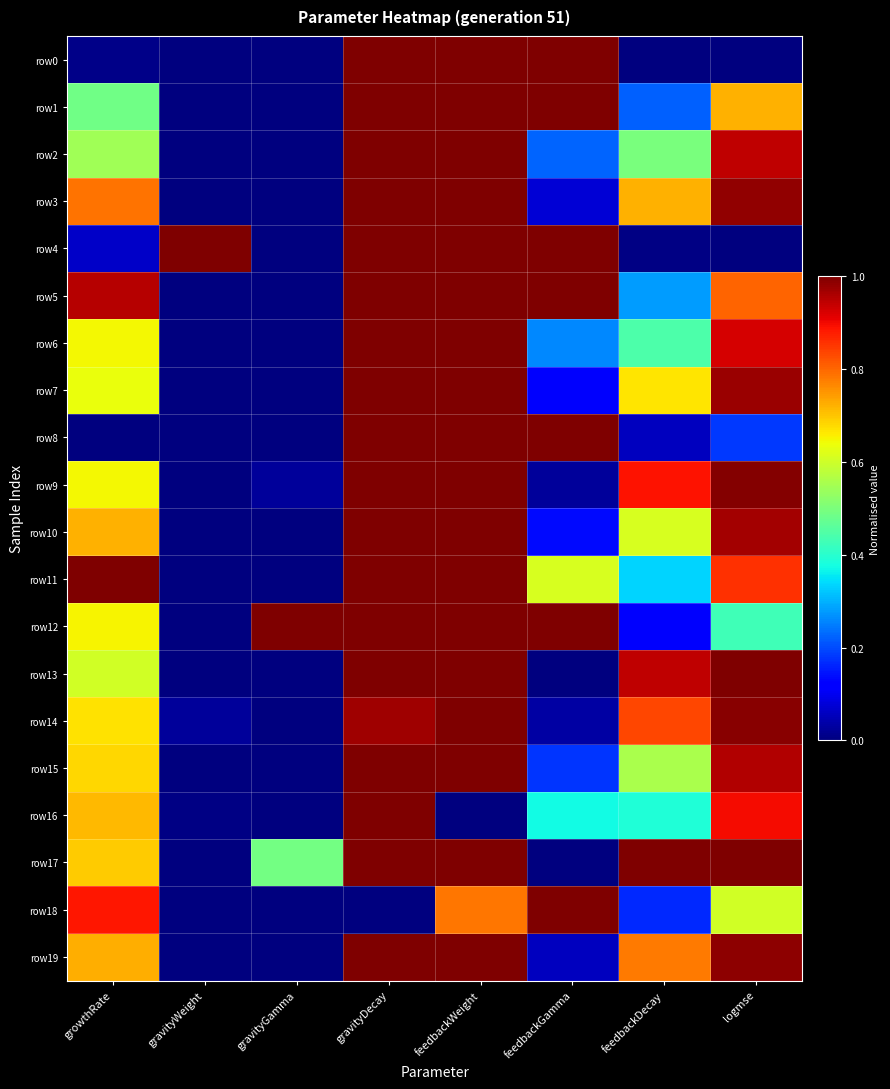

Reading left to right, transcribe all the data shown in this chart.

row0: growthRate=0.0	gravityWeight=0.0	gravityGamma=0.0	gravityDecay=1.0	feedbackWeight=1.0	feedbackGamma=1.0	feedbackDecay=0.0	logmse=0.0
row1: growthRate=0.5	gravityWeight=0.0	gravityGamma=0.0	gravityDecay=1.0	feedbackWeight=1.0	feedbackGamma=1.0	feedbackDecay=0.2	logmse=0.7
row2: growthRate=0.5	gravityWeight=0.0	gravityGamma=0.0	gravityDecay=1.0	feedbackWeight=1.0	feedbackGamma=0.2	feedbackDecay=0.5	logmse=0.9
row3: growthRate=0.8	gravityWeight=0.0	gravityGamma=0.0	gravityDecay=1.0	feedbackWeight=1.0	feedbackGamma=0.1	feedbackDecay=0.7	logmse=1.0
row4: growthRate=0.1	gravityWeight=1.0	gravityGamma=0.0	gravityDecay=1.0	feedbackWeight=1.0	feedbackGamma=1.0	feedbackDecay=0.0	logmse=0.0
row5: growthRate=1.0	gravityWeight=0.0	gravityGamma=0.0	gravityDecay=1.0	feedbackWeight=1.0	feedbackGamma=1.0	feedbackDecay=0.3	logmse=0.8
row6: growthRate=0.6	gravityWeight=0.0	gravityGamma=0.0	gravityDecay=1.0	feedbackWeight=1.0	feedbackGamma=0.3	feedbackDecay=0.4	logmse=0.9
row7: growthRate=0.6	gravityWeight=0.0	gravityGamma=0.0	gravityDecay=1.0	feedbackWeight=1.0	feedbackGamma=0.1	feedbackDecay=0.7	logmse=1.0
row8: growthRate=0.0	gravityWeight=0.0	gravityGamma=0.0	gravityDecay=1.0	feedbackWeight=1.0	feedbackGamma=1.0	feedbackDecay=0.1	logmse=0.2
row9: growthRate=0.6	gravityWeight=0.0	gravityGamma=0.0	gravityDecay=1.0	feedbackWeight=1.0	feedbackGamma=0.0	feedbackDecay=0.9	logmse=1.0
row10: growthRate=0.7	gravityWeight=0.0	gravityGamma=0.0	gravityDecay=1.0	feedbackWeight=1.0	feedbackGamma=0.1	feedbackDecay=0.6	logmse=1.0
row11: growthRate=1.0	gravityWeight=0.0	gravityGamma=0.0	gravityDecay=1.0	feedbackWeight=1.0	feedbackGamma=0.6	feedbackDecay=0.3	logmse=0.9
row12: growthRate=0.7	gravityWeight=0.0	gravityGamma=1.0	gravityDecay=1.0	feedbackWeight=1.0	feedbackGamma=1.0	feedbackDecay=0.1	logmse=0.4
row13: growthRate=0.6	gravityWeight=0.0	gravityGamma=0.0	gravityDecay=1.0	feedbackWeight=1.0	feedbackGamma=0.0	feedbackDecay=0.9	logmse=1.0
row14: growthRate=0.7	gravityWeight=0.0	gravityGamma=0.0	gravityDecay=1.0	feedbackWeight=1.0	feedbackGamma=0.0	feedbackDecay=0.8	logmse=1.0
row15: growthRate=0.7	gravityWeight=0.0	gravityGamma=0.0	gravityDecay=1.0	feedbackWeight=1.0	feedbackGamma=0.2	feedbackDecay=0.6	logmse=1.0
row16: growthRate=0.7	gravityWeight=0.0	gravityGamma=0.0	gravityDecay=1.0	feedbackWeight=0.0	feedbackGamma=0.4	feedbackDecay=0.4	logmse=0.9
row17: growthRate=0.7	gravityWeight=0.0	gravityGamma=0.5	gravityDecay=1.0	feedbackWeight=1.0	feedbackGamma=0.0	feedbackDecay=1.0	logmse=1.0
row18: growthRate=0.9	gravityWeight=0.0	gravityGamma=0.0	gravityDecay=0.0	feedbackWeight=0.8	feedbackGamma=1.0	feedbackDecay=0.2	logmse=0.6
row19: growthRate=0.7	gravityWeight=0.0	gravityGamma=0.0	gravityDecay=1.0	feedbackWeight=1.0	feedbackGamma=0.1	feedbackDecay=0.8	logmse=1.0